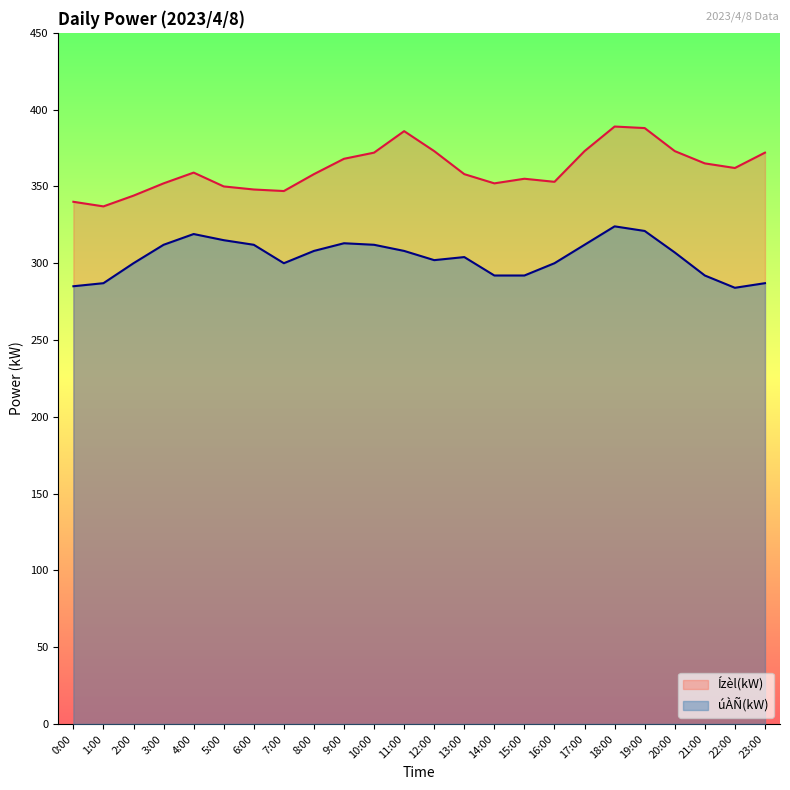

What is the maximum value shown in the chart?

389